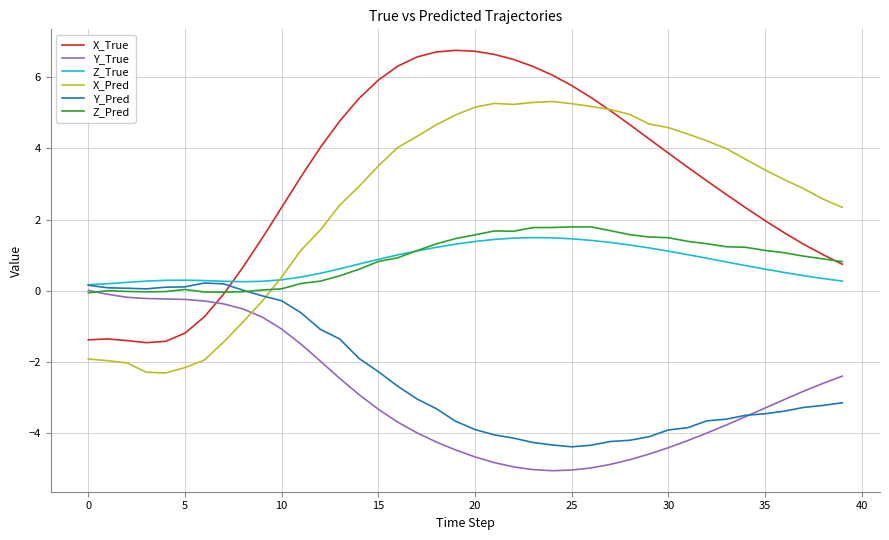

How many intersections are there between X_Pred and Y_True?

1